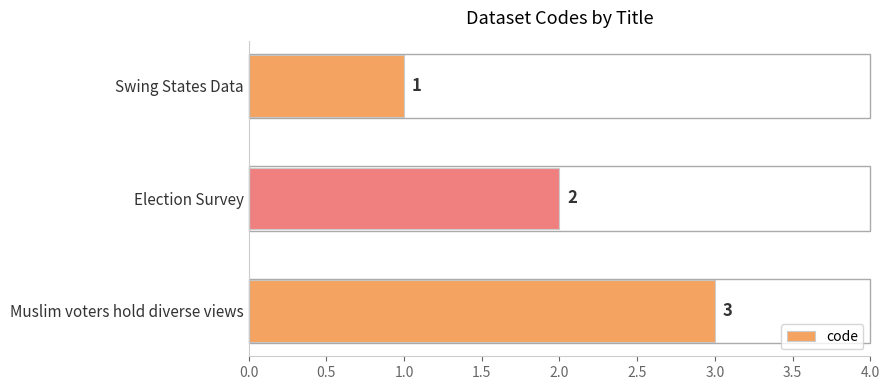

List the labels in order of value, largest first.

Muslim voters hold diverse views, Election Survey, Swing States Data